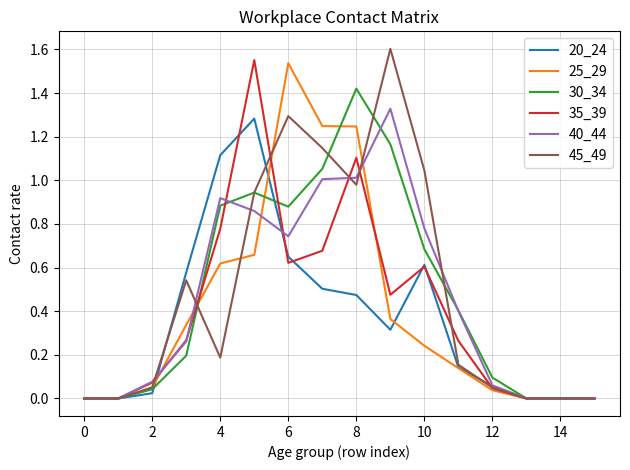

What are all the series names shown in the legend?

20_24, 25_29, 30_34, 35_39, 40_44, 45_49